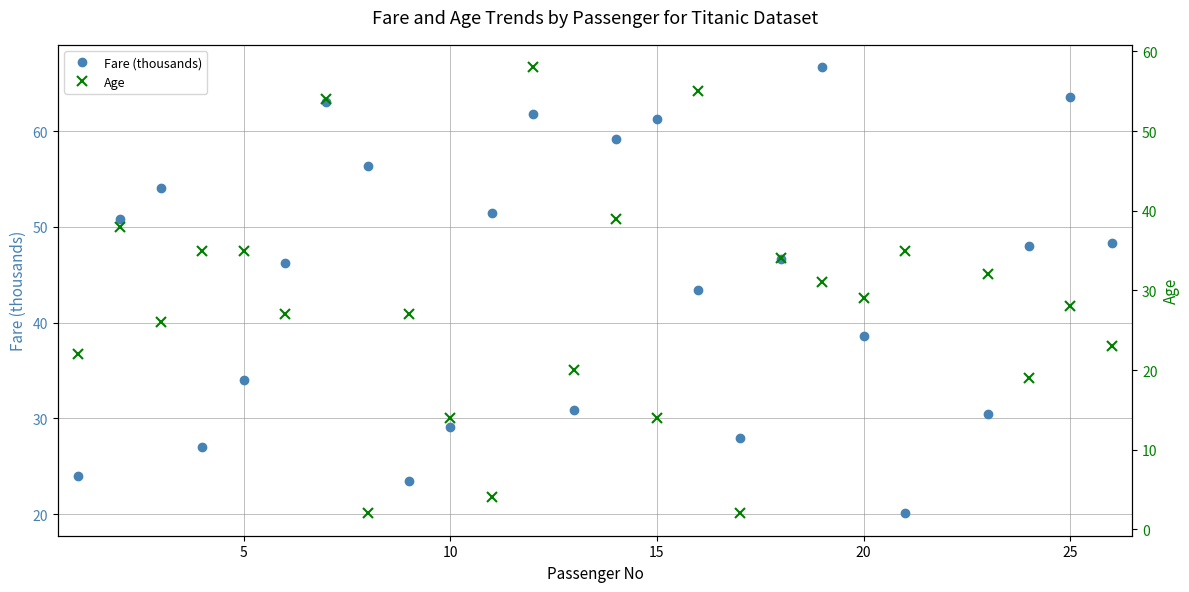

What is the difference between the maximum and minimum values in the Fare (thousands) series?

46.6